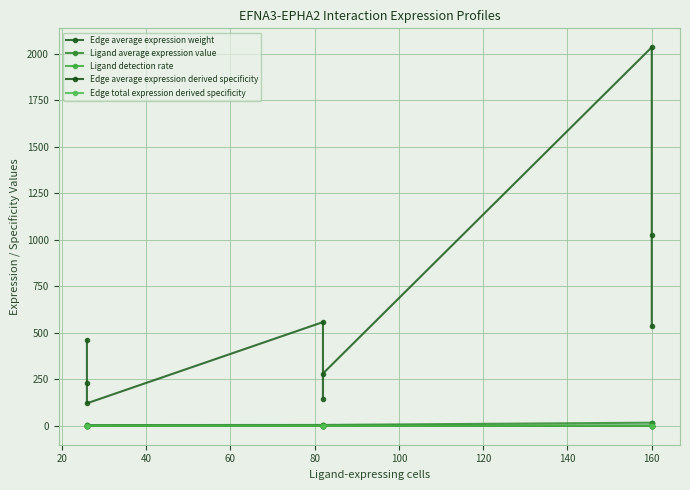

True or false: Edge average expression weight has a value of 146.3 at 80.

True